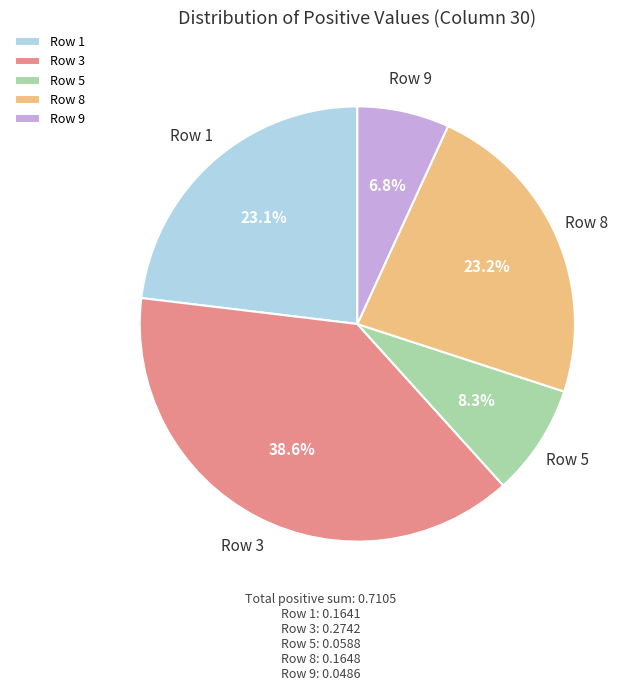

Does Row 1 represent more than half of the total?

No